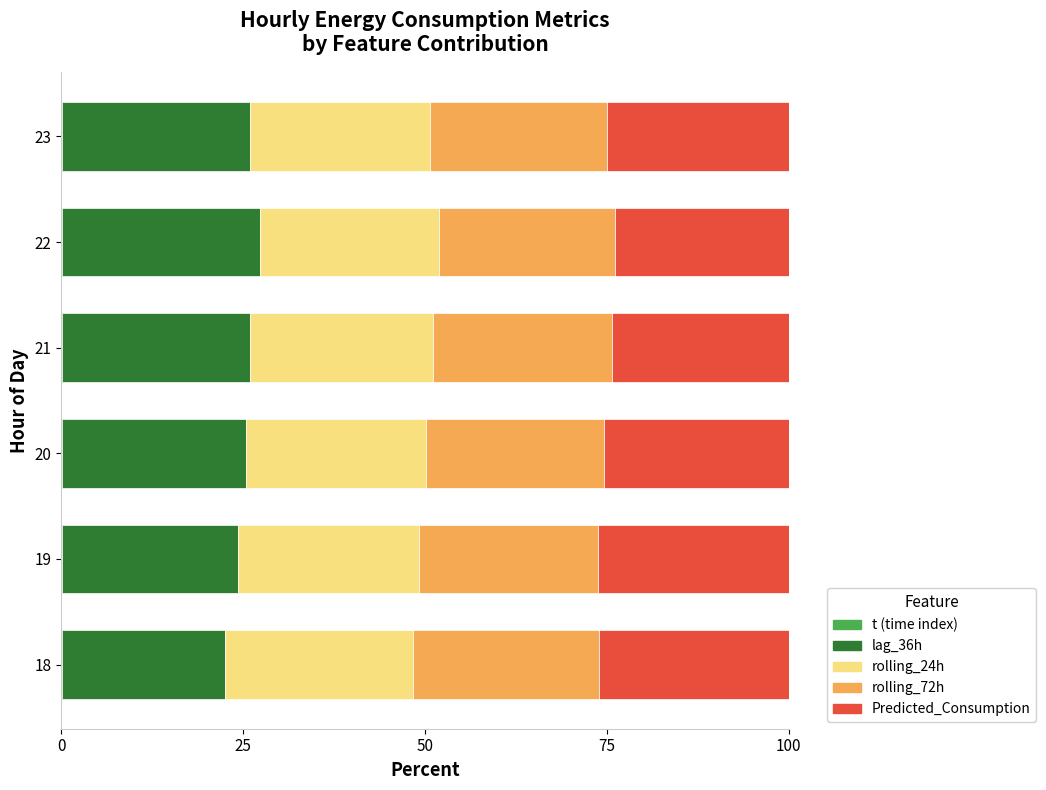

Is it true that rolling_24h equals 25.9 at 0?

True